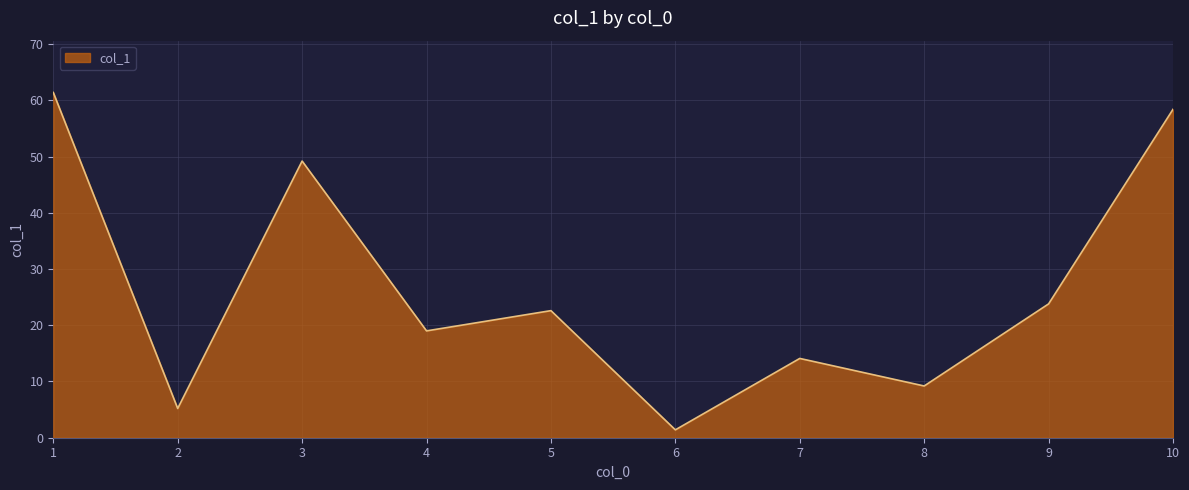

What is the ratio of the value at 10 to the value at 7?

4.1